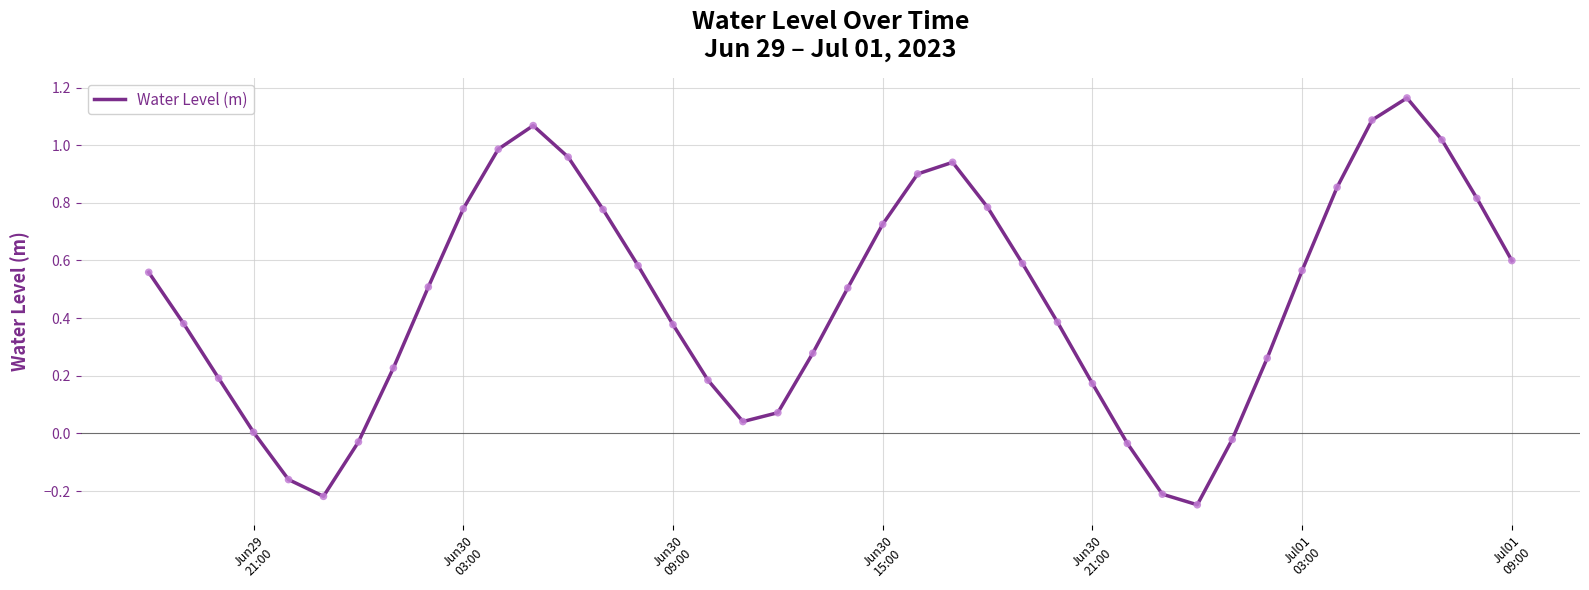

What is the difference between the maximum and minimum values?

1.4